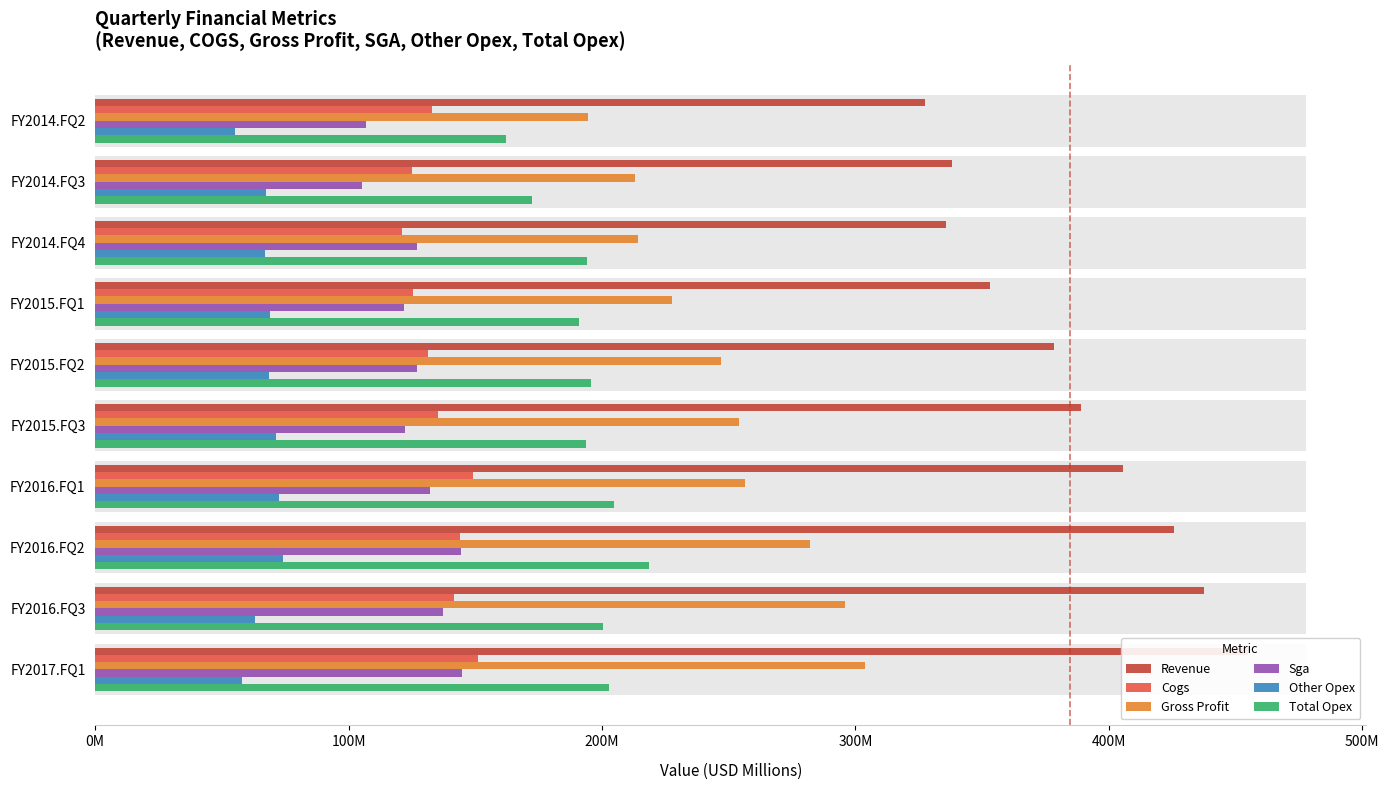

How many categories are shown in the chart?

10